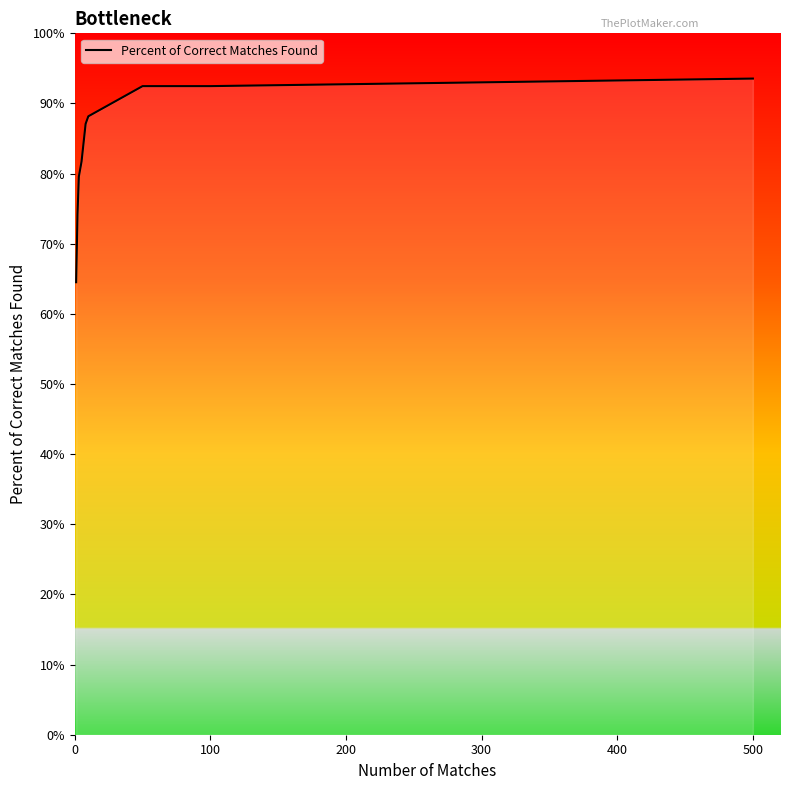

What is the greatest value displayed?

93.5